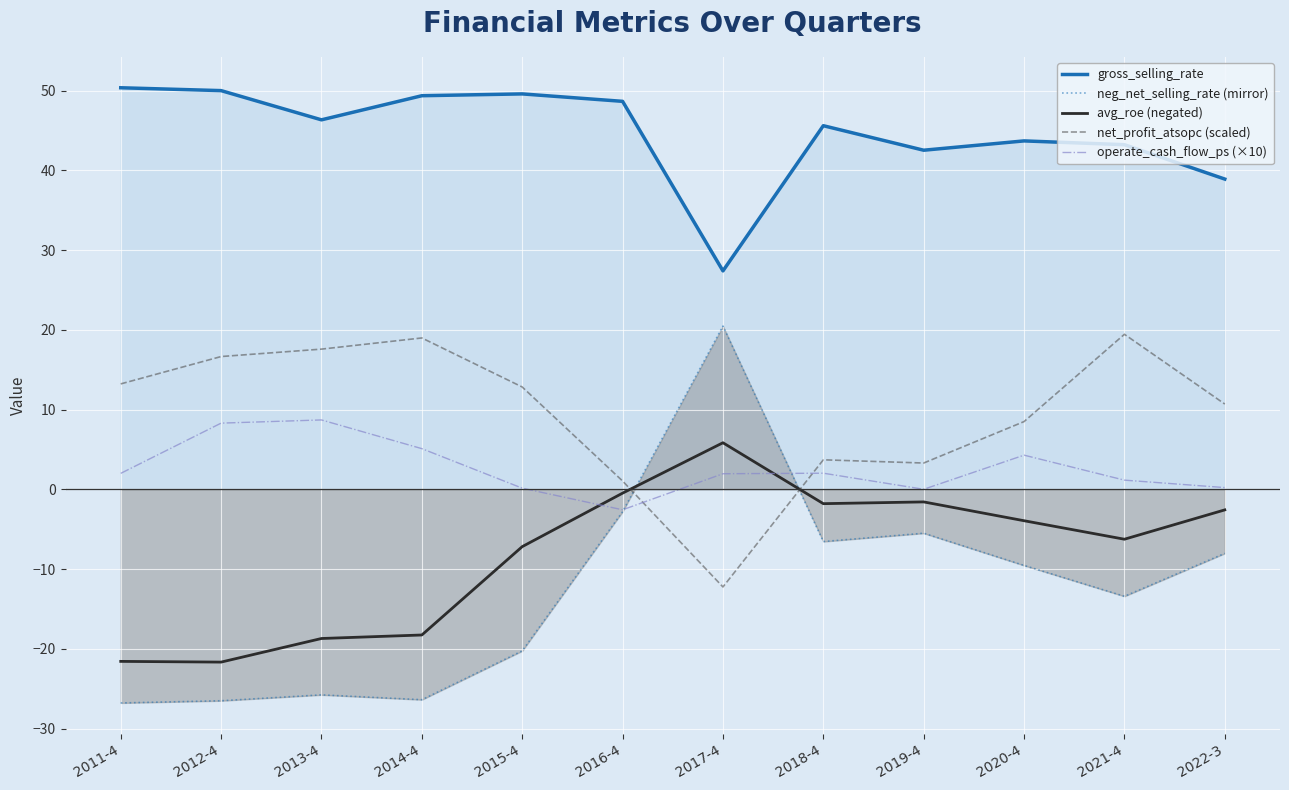

Where is the first local minimum for operate_cash_flow_ps (×10)?

2016-4